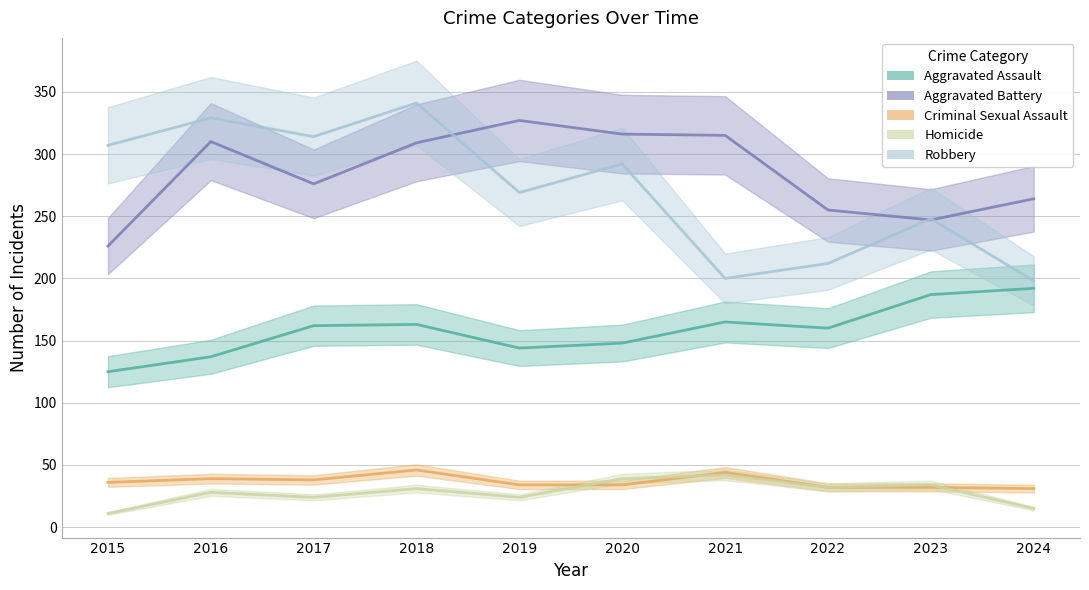

Where is the first local minimum for Homicide?

2017